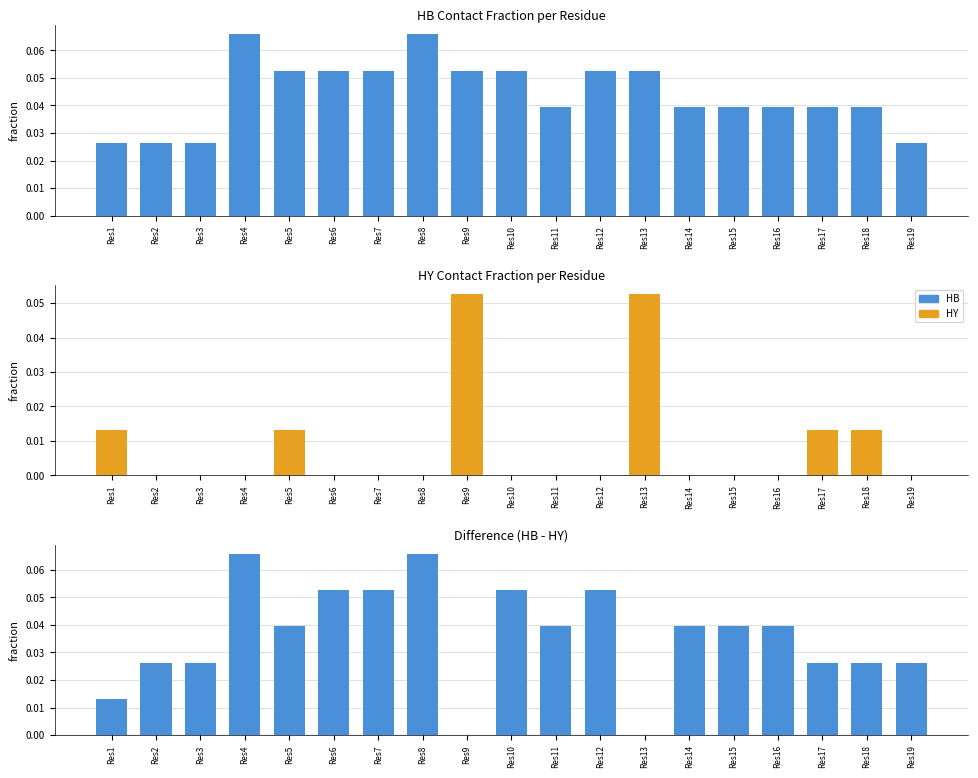

The value of HY at Res7 is 0.0. True or false?

True